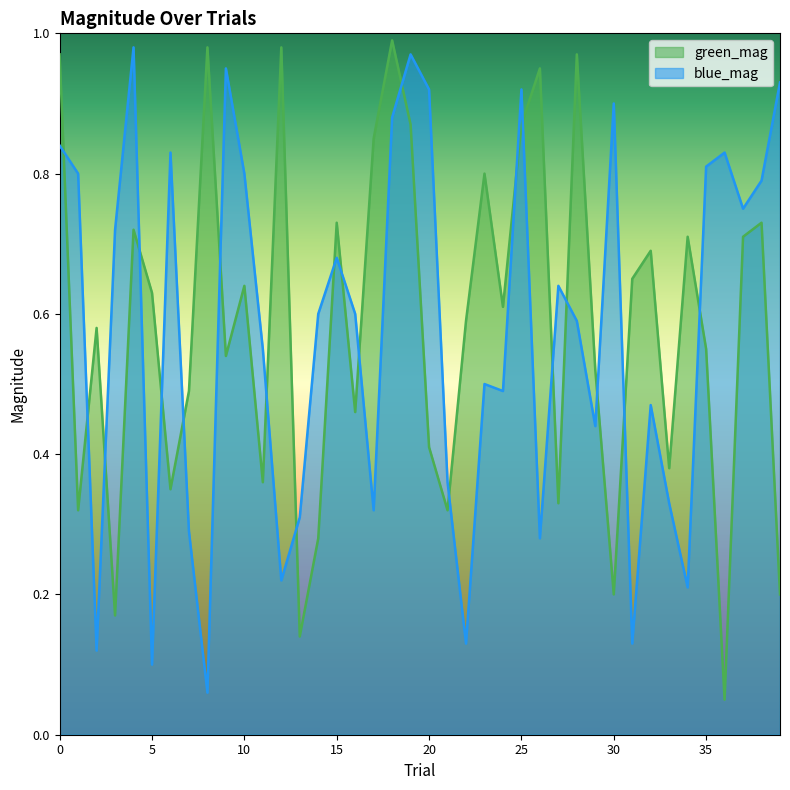

What is the value of the green_mag point at the 3rd from the left?

0.6